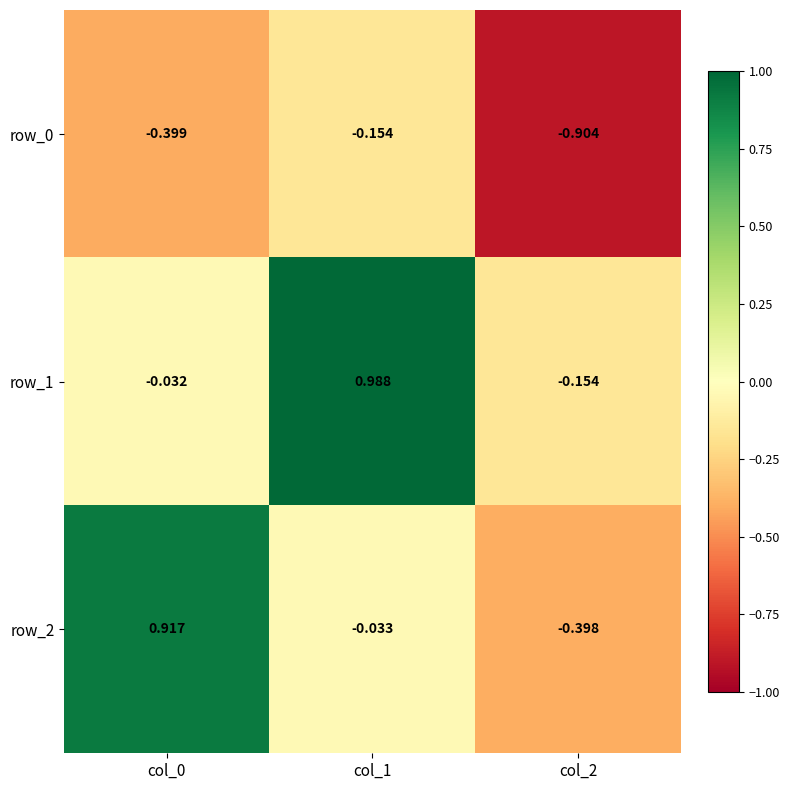

Between col_1 and col_2, which series saw the biggest shift?

row_1